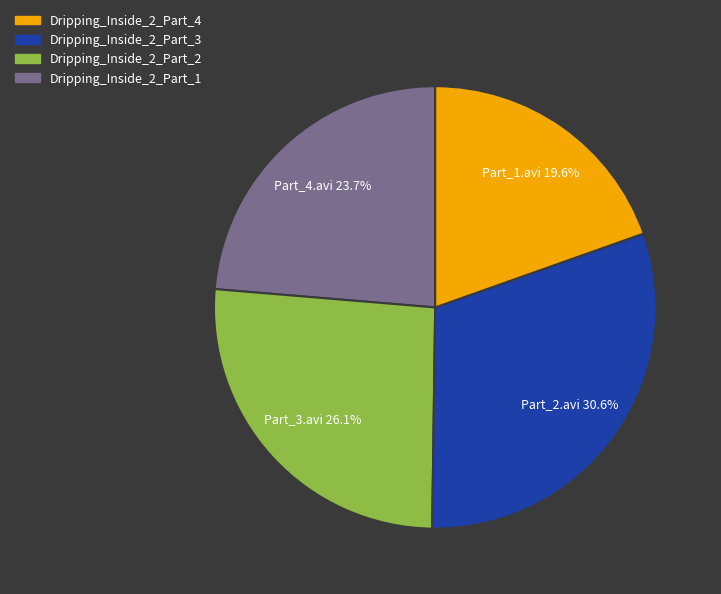

Which slice is the largest?

Part_2.avi 30.6%